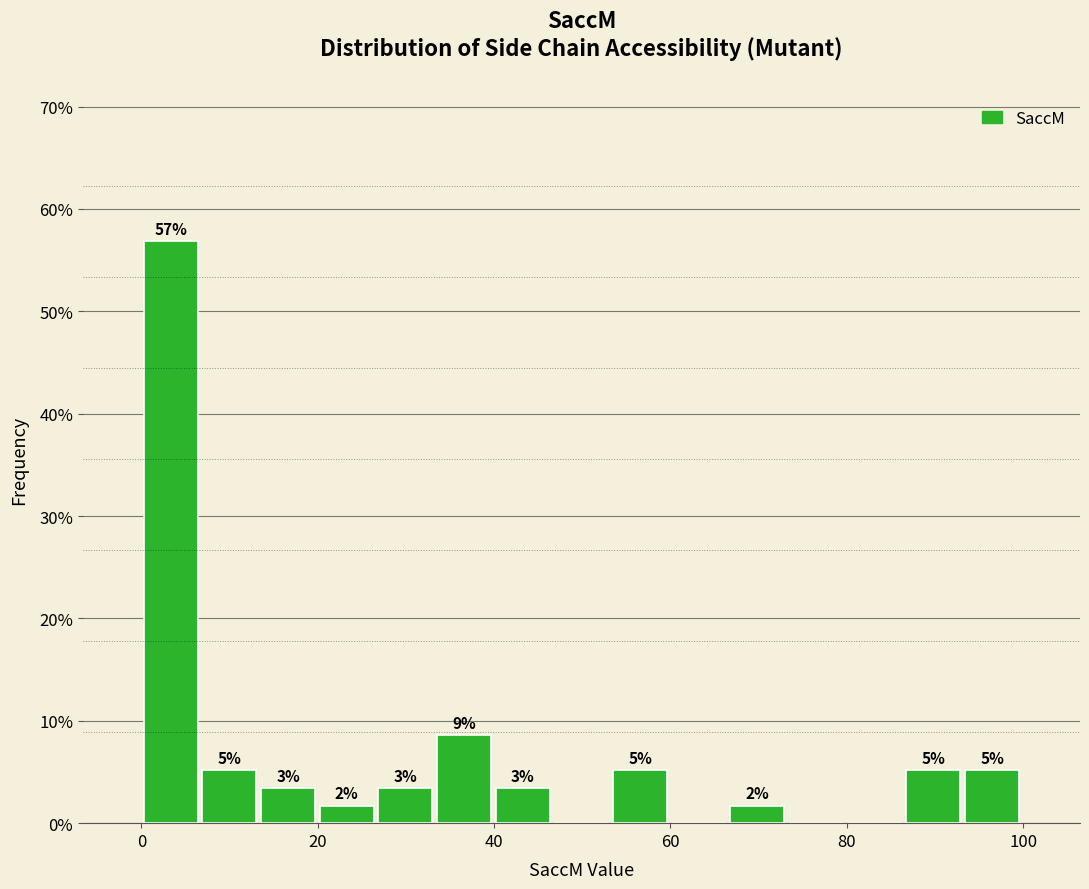

Around what value on the x-axis is the tallest bar? Give the approximate position of its centre, as read against the axis.

4